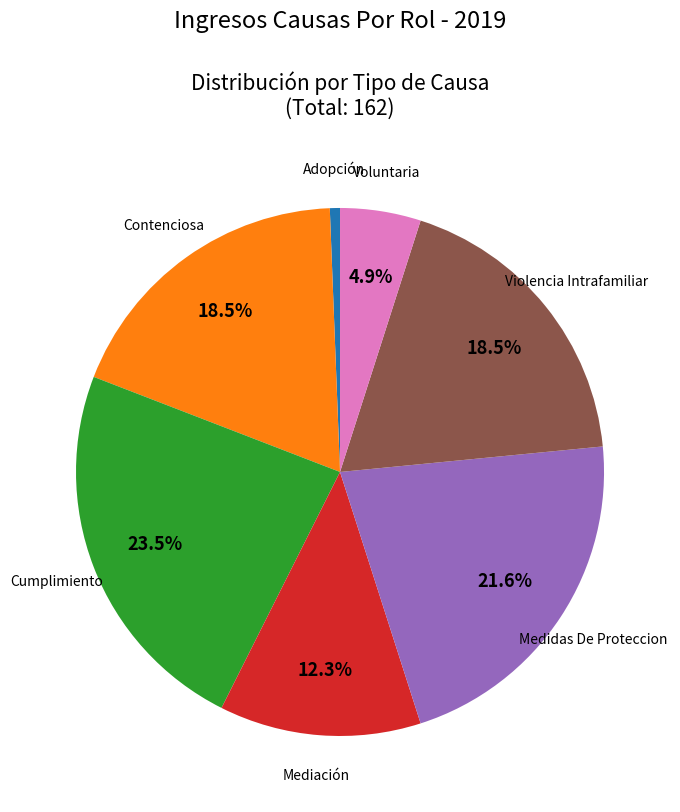

To the nearest percent, what portion does Voluntaria represent?

5%